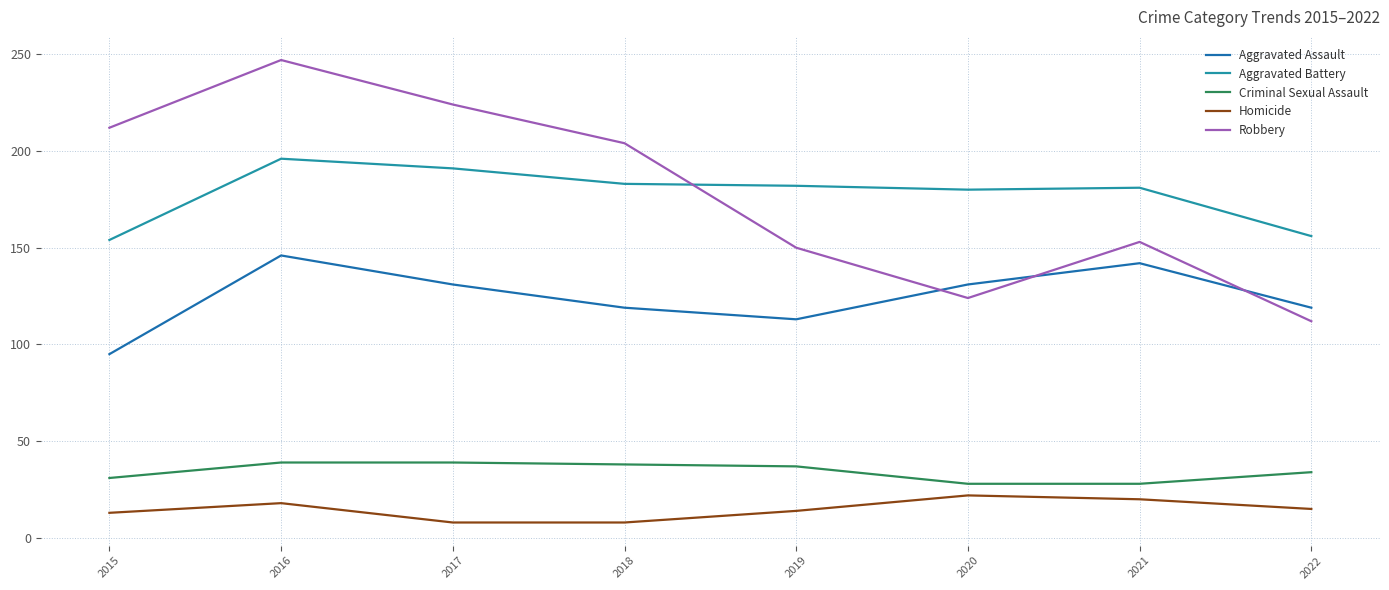

What is the difference between the second highest and minimum values in the Aggravated Battery series?

37